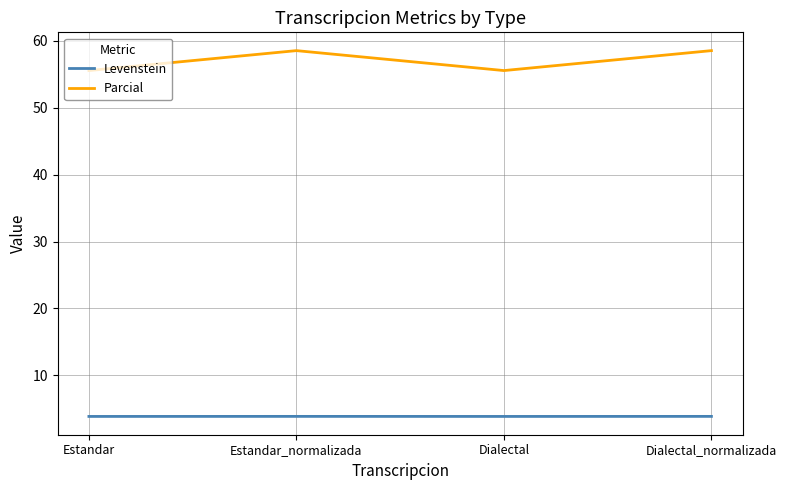

True or false: Parcial has more than 0 interior local peaks.

True